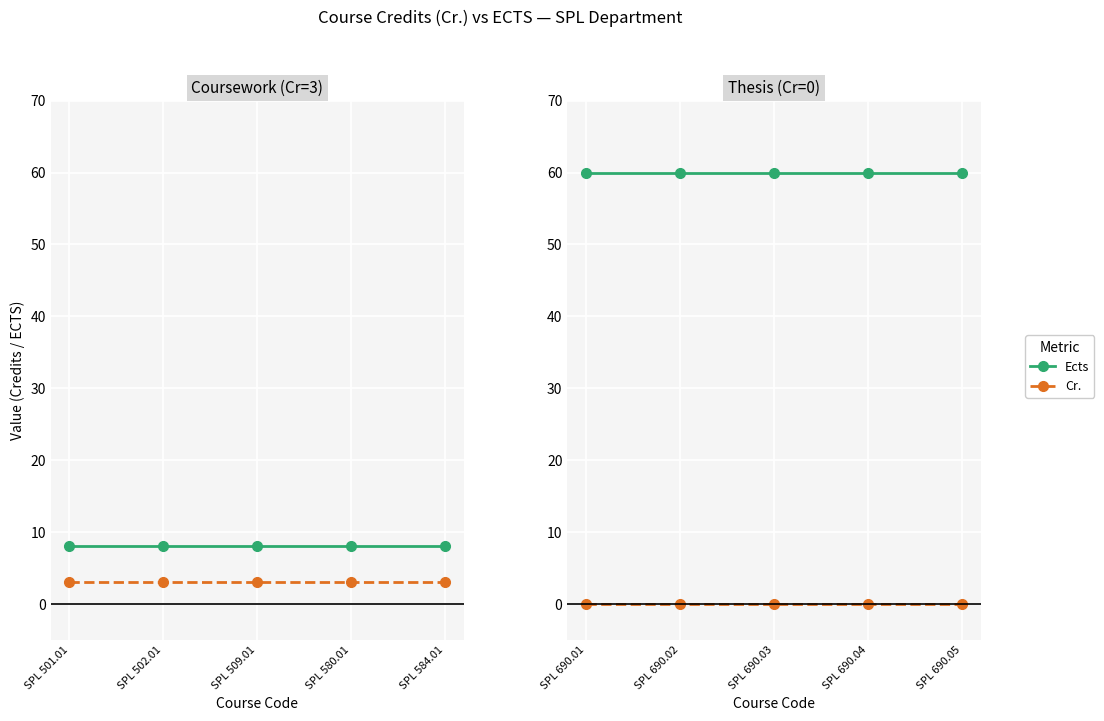

What is the label of the 4th point from the right?

SPL 502.01